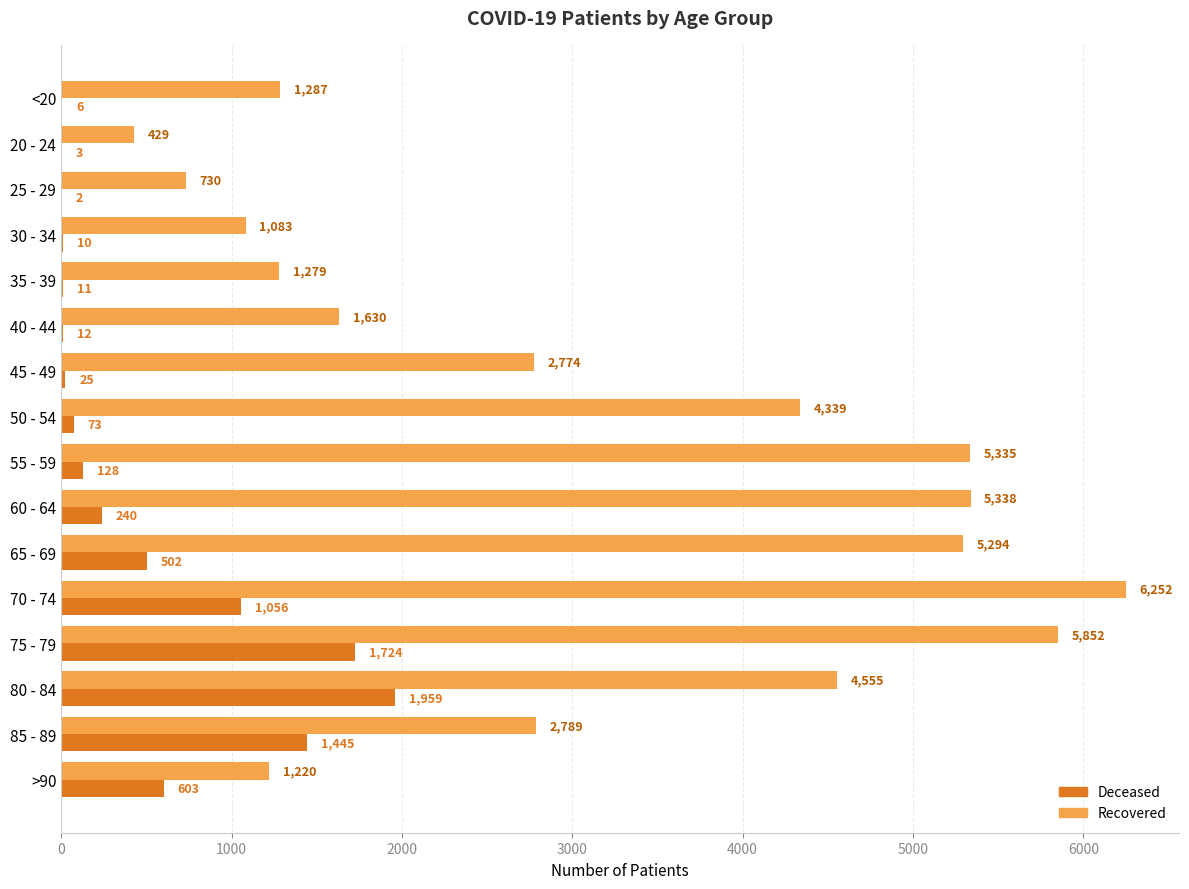

At which category is the sum across all series the highest?

75 - 79